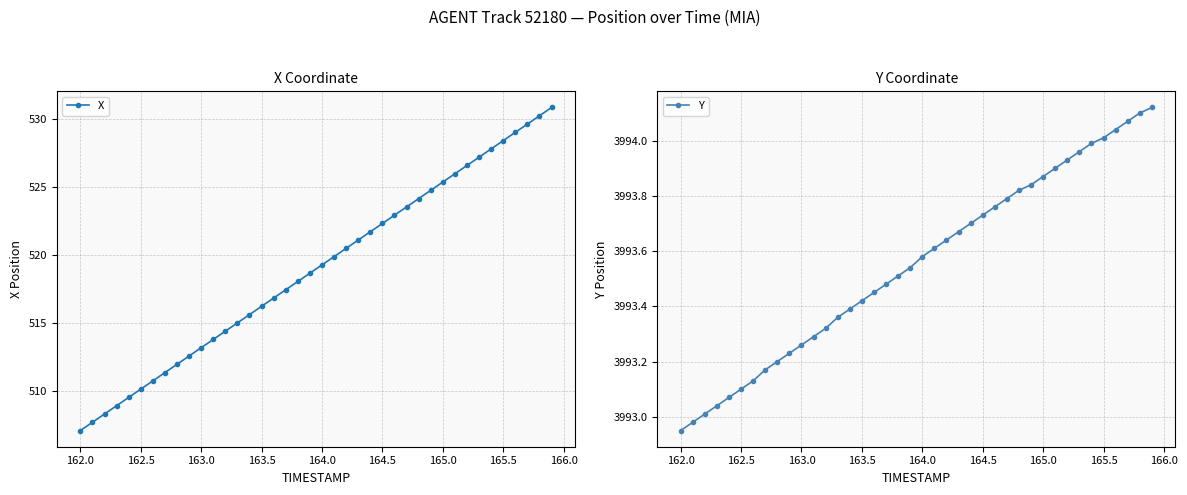

True or false: Y has a value of 2125.7 at 165.0.

False